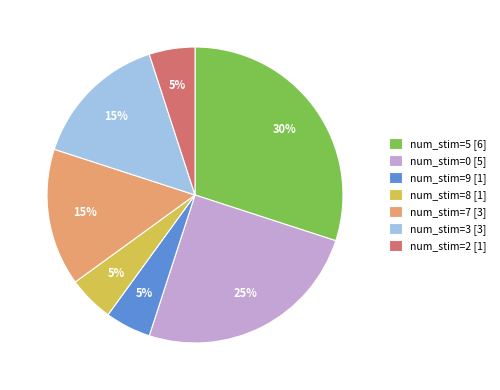

Does num_stim=3 [3] account for over 50% of the chart?

No